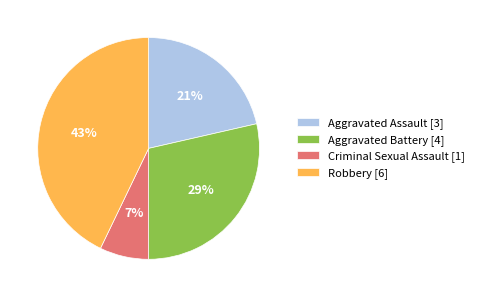

Count the number of slices in the pie.

4